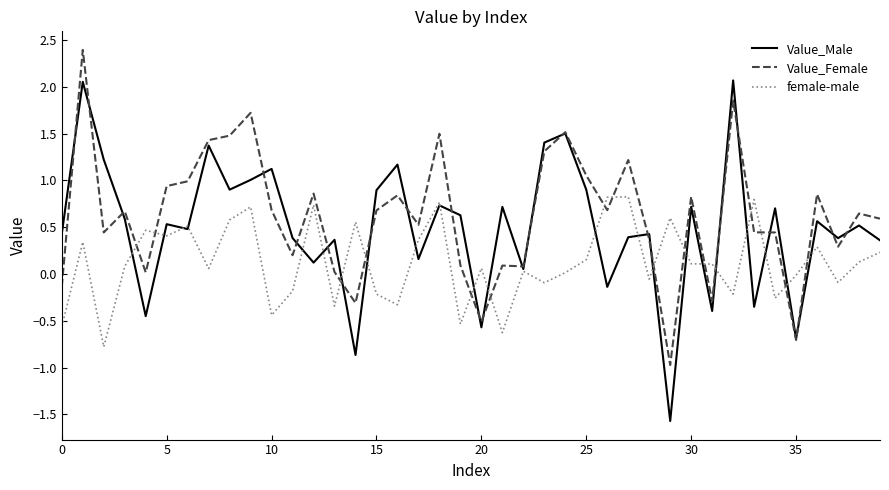

List the series in order of their peak value, highest first.

Value_Female, Value_Male, female-male